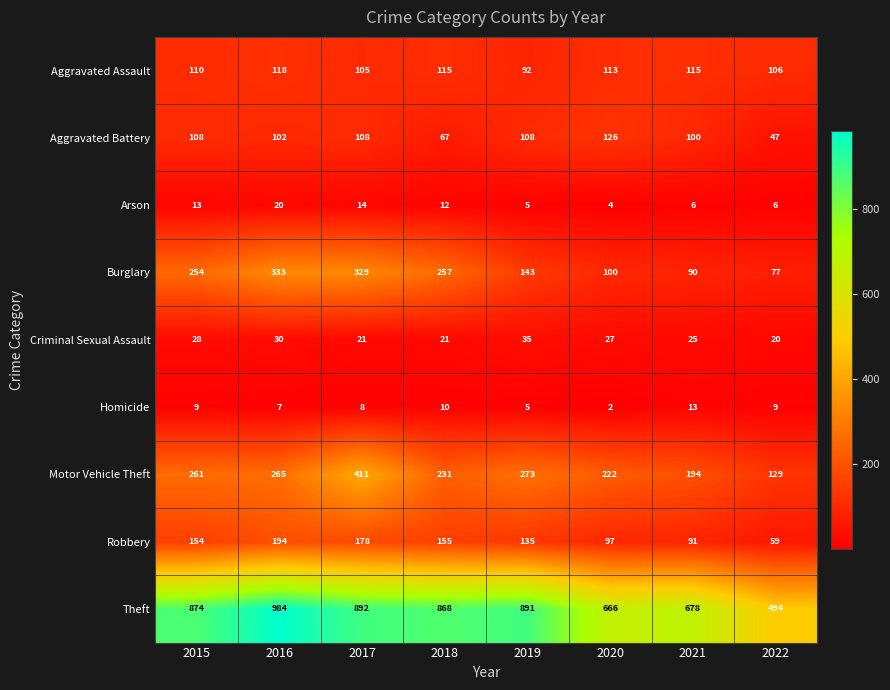

At which category is the sum across all series the highest?

2017